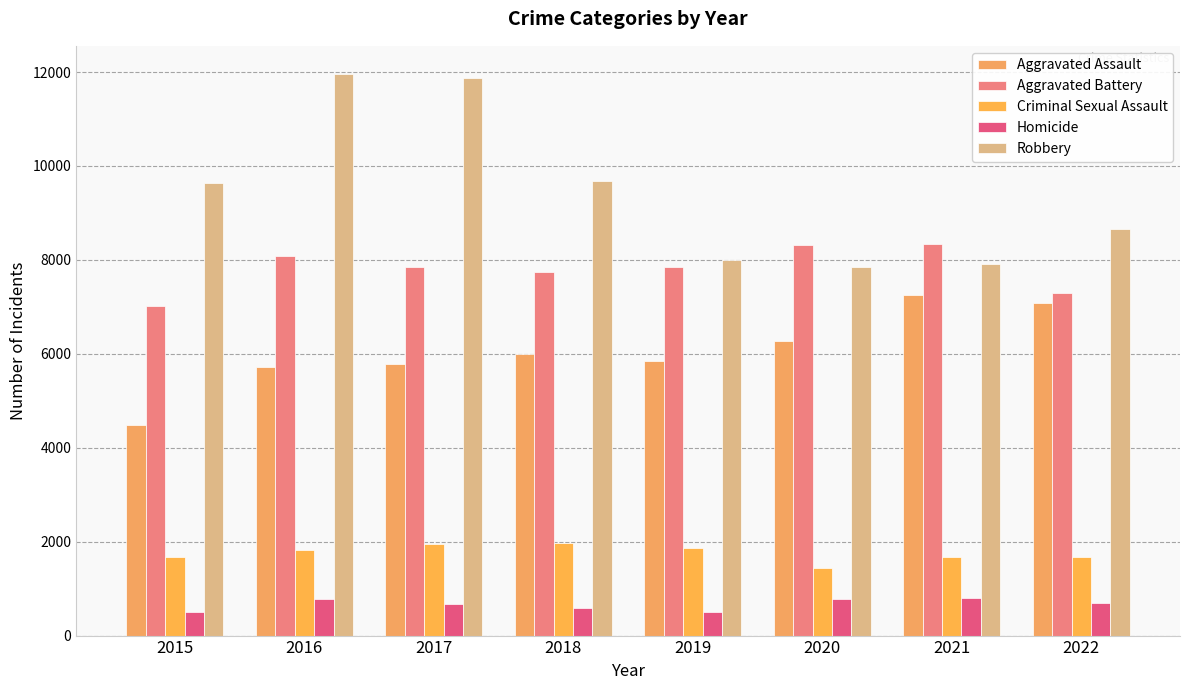

The Aggravated Battery series shows 8085 at 2016. True or false?

True